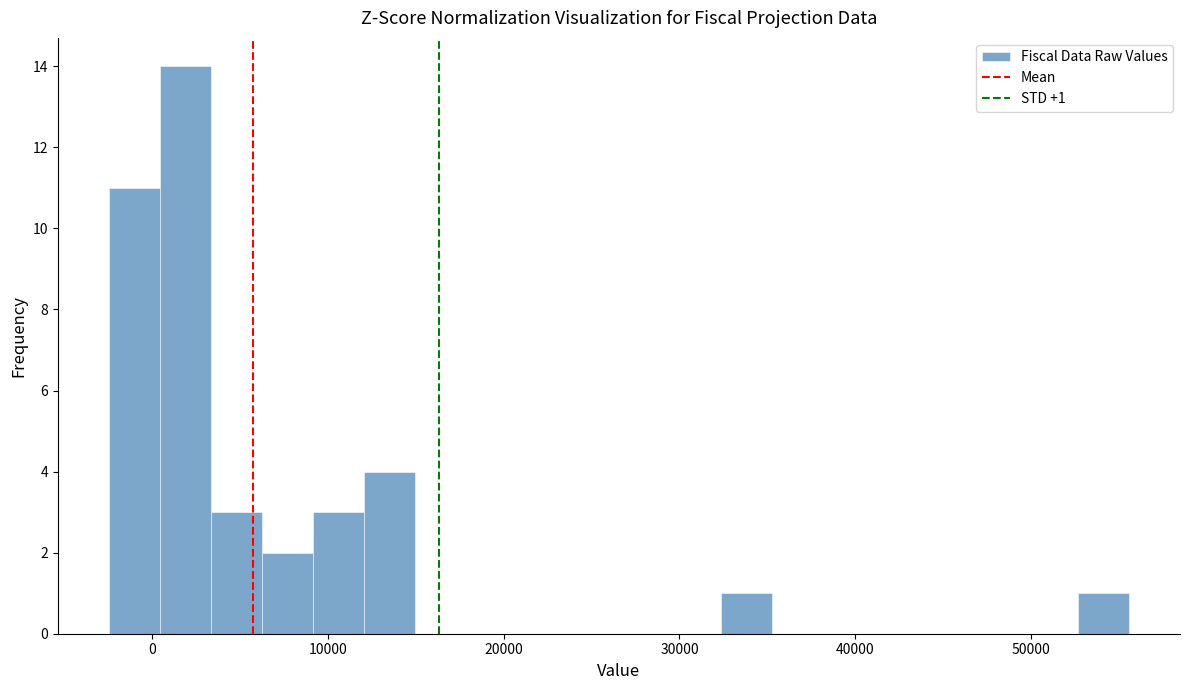

Read against the x-axis, roughly where is the centre of the tallest bar?

2000